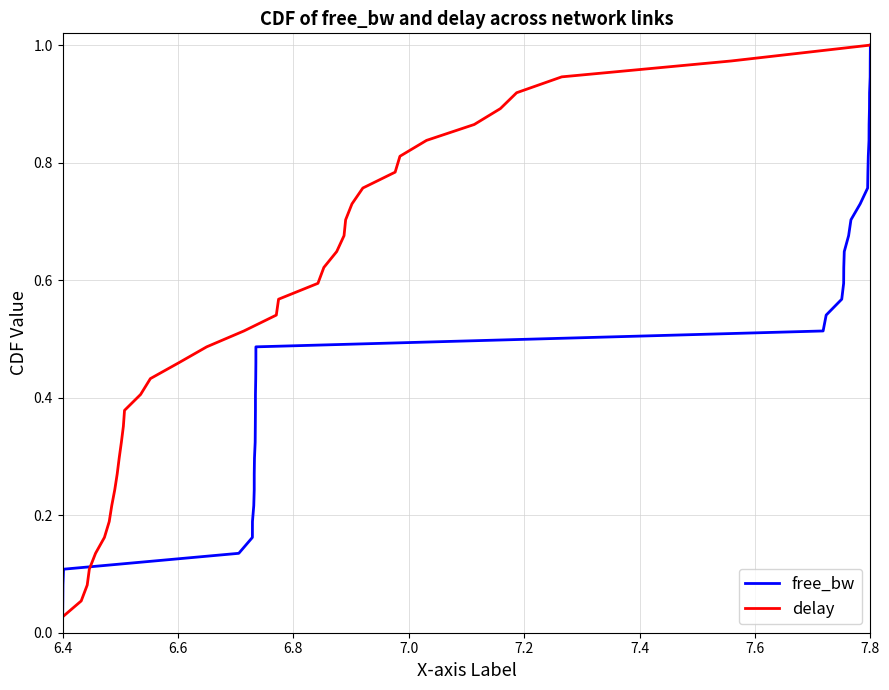

True or false: free_bw has more than 1 interior local peaks.

False